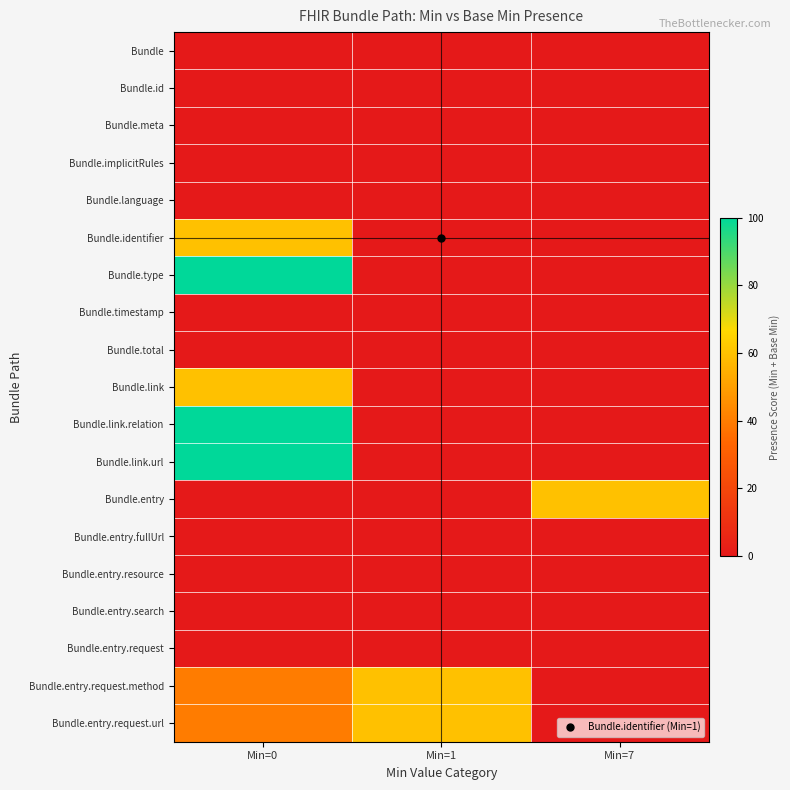

What is the total value across all series at Min=1?

120